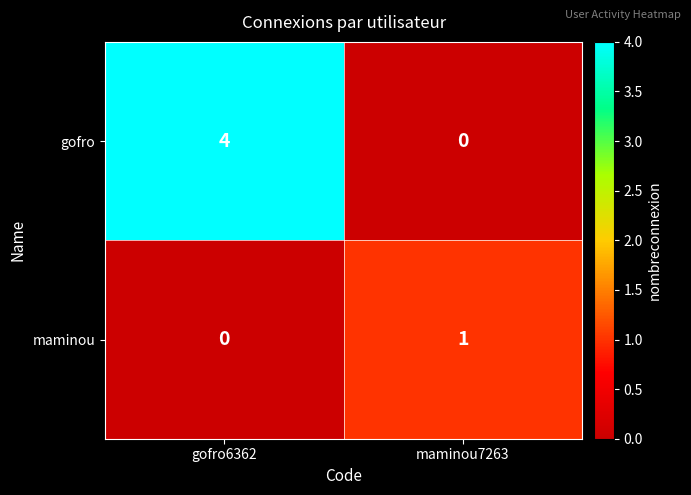

At which category does the chart reach its peak across all series?

gofro6362